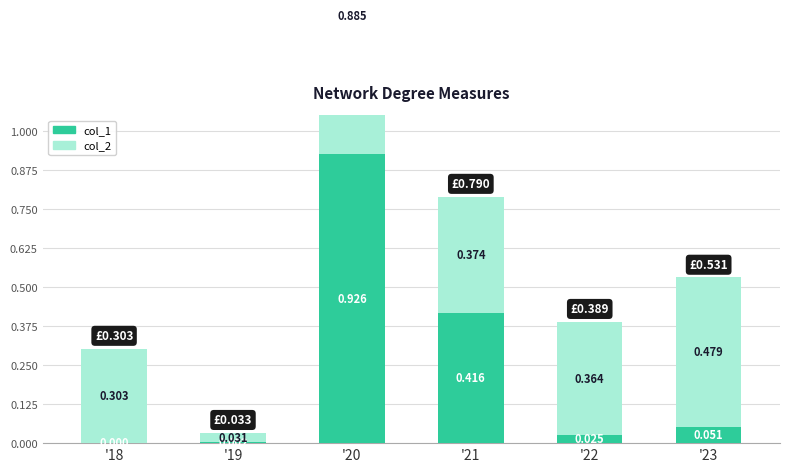

Reading left to right, extract all data points from this chart.

col_1: 0.0	0.0	0.9	0.4	0.0	0.1
col_2: 0.3	0.0	0.9	0.4	0.4	0.5